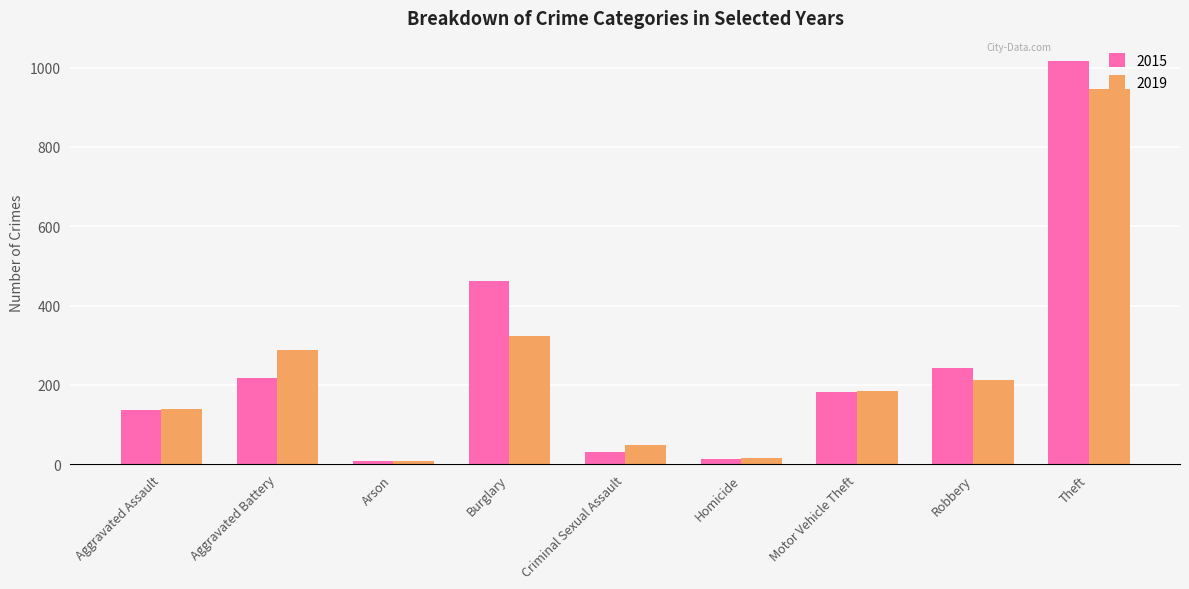

Is it true that 2015 equals 8 at Arson?

True